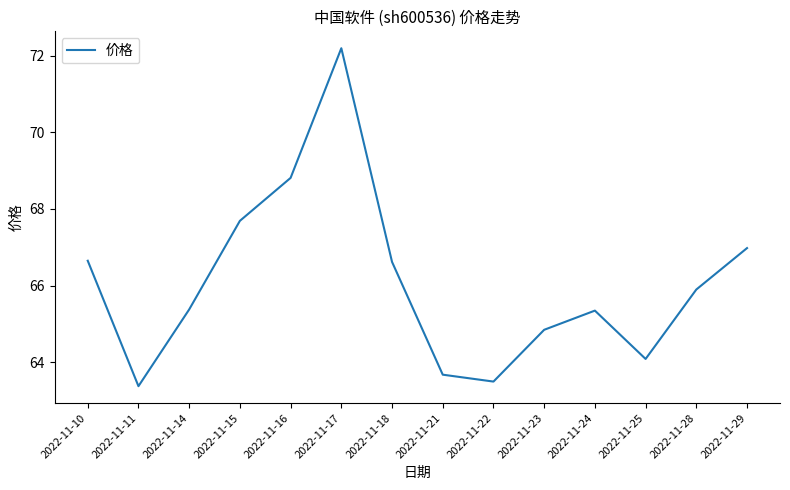

The chart shows a value of 66.6 at 2022-11-18. True or false?

True